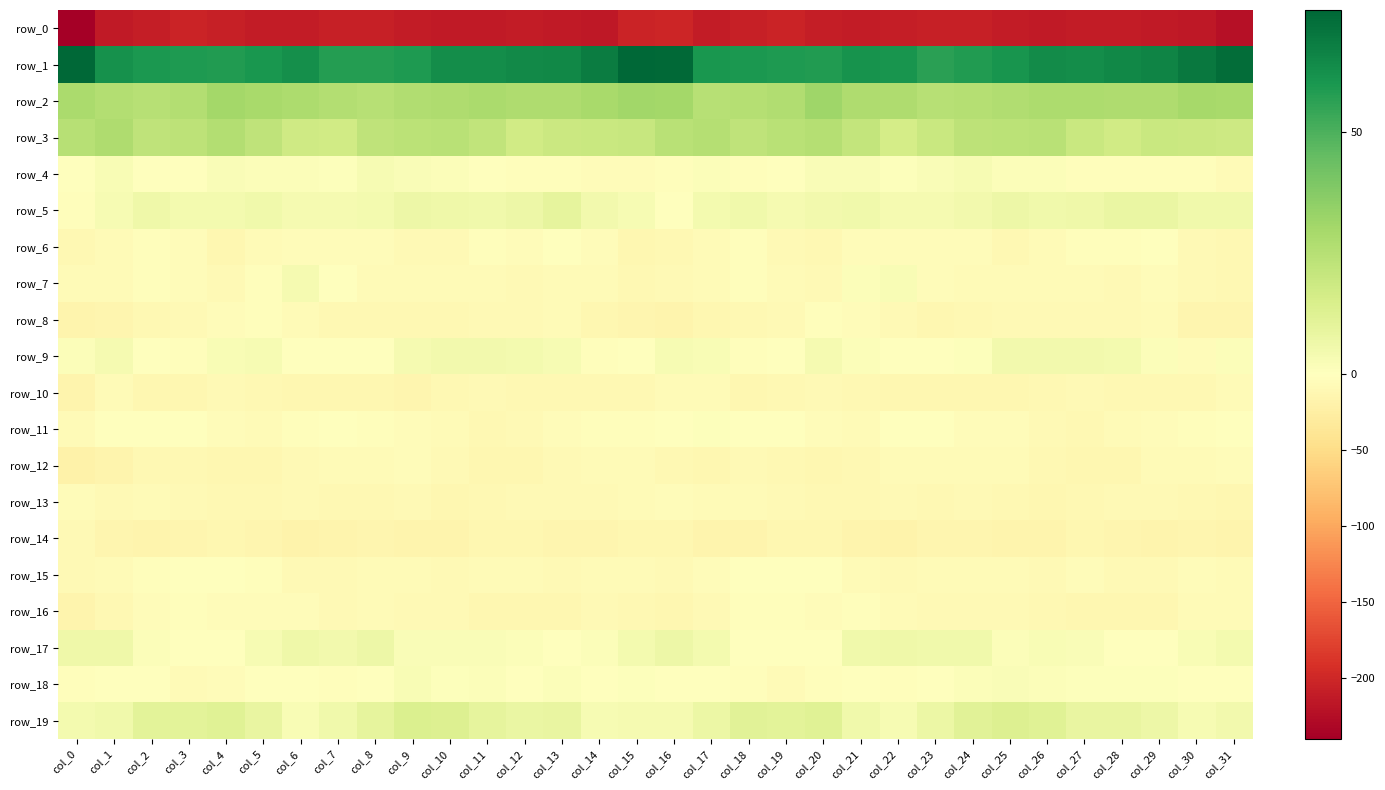

Reading left to right, list all the values displayed in this chart.

row_0: col_0=-240.4	col_1=-213.9	col_2=-209.0	col_3=-203.8	col_4=-207.1	col_5=-212.1	col_6=-211.1	col_7=-207.7	col_8=-206.9	col_9=-210.8	col_10=-213.2	col_11=-213.3	col_12=-210.7	col_13=-212.4	col_14=-216.0	col_15=-203.6	col_16=-201.8	col_17=-211.1	col_18=-207.1	col_19=-203.4	col_20=-210.1	col_21=-212.1	col_22=-209.7	col_23=-207.0	col_24=-208.0	col_25=-211.8	col_26=-214.1	col_27=-211.8	col_28=-210.7	col_29=-214.1	col_30=-215.0	col_31=-222.8
row_1: col_0=75.2	col_1=62.1	col_2=59.7	col_3=59.2	col_4=58.5	col_5=60.3	col_6=62.4	col_7=57.8	col_8=57.9	col_9=58.8	col_10=63.3	col_11=63.4	col_12=64.1	col_13=65.2	col_14=68.6	col_15=75.1	col_16=74.1	col_17=60.4	col_18=59.7	col_19=58.9	col_20=58.7	col_21=61.7	col_22=61.0	col_23=56.9	col_24=58.3	col_25=60.6	col_26=63.9	col_27=63.2	col_28=64.6	col_29=66.2	col_30=69.6	col_31=72.8
row_2: col_0=28.4	col_1=26.0	col_2=24.8	col_3=26.1	col_4=30.1	col_5=28.9	col_6=27.7	col_7=25.9	col_8=25.0	col_9=26.5	col_10=27.1	col_11=28.5	col_12=27.2	col_13=27.2	col_14=29.2	col_15=30.7	col_16=30.2	col_17=25.0	col_18=25.6	col_19=26.9	col_20=31.2	col_21=27.5	col_22=27.5	col_23=25.0	col_24=25.8	col_25=26.7	col_26=27.8	col_27=28.0	col_28=27.1	col_29=27.6	col_30=29.6	col_31=29.2
row_3: col_0=24.9	col_1=27.4	col_2=22.8	col_3=23.4	col_4=25.9	col_5=22.9	col_6=17.9	col_7=17.4	col_8=22.8	col_9=23.7	col_10=24.5	col_11=22.0	col_12=17.1	col_13=19.1	col_14=19.6	col_15=20.2	col_16=24.4	col_17=25.5	col_18=22.7	col_19=24.2	col_20=25.5	col_21=21.4	col_22=15.9	col_23=19.8	col_24=23.4	col_25=23.9	col_26=24.5	col_27=19.5	col_28=17.4	col_29=19.6	col_30=19.3	col_31=18.4
row_4: col_0=-1.6	col_1=2.9	col_2=-1.6	col_3=-1.4	col_4=1.8	col_5=1.8	col_6=1.3	col_7=1.0	col_8=3.4	col_9=1.8	col_10=1.6	col_11=-1.2	col_12=-3.4	col_13=-2.7	col_14=-4.3	col_15=-4.4	col_16=-2.4	col_17=1.4	col_18=-2.4	col_19=-0.2	col_20=2.2	col_21=1.9	col_22=0.6	col_23=2.1	col_24=3.1	col_25=1.4	col_26=1.2	col_27=-2.6	col_28=-2.9	col_29=-3.5	col_30=-3.7	col_31=-6.8
row_5: col_0=-3.3	col_1=3.0	col_2=6.3	col_3=4.2	col_4=4.3	col_5=5.7	col_6=3.8	col_7=3.6	col_8=4.4	col_9=6.7	col_10=6.3	col_11=5.5	col_12=6.7	col_13=9.4	col_14=4.9	col_15=3.0	col_16=-1.0	col_17=4.5	col_18=5.5	col_19=3.9	col_20=5.1	col_21=5.4	col_22=3.6	col_23=3.6	col_24=5.3	col_25=6.9	col_26=5.8	col_27=5.9	col_28=8.1	col_29=7.8	col_30=5.4	col_31=5.6
row_6: col_0=-9.6	col_1=-7.5	col_2=-3.5	col_3=-5.6	col_4=-11.6	col_5=-6.9	col_6=-4.1	col_7=-5.1	col_8=-4.7	col_9=-8.5	col_10=-8.4	col_11=-3.0	col_12=-4.1	col_13=-1.0	col_14=-4.8	col_15=-11.7	col_16=-10.1	col_17=-6.7	col_18=-3.3	col_19=-8.3	col_20=-11.2	col_21=-4.6	col_22=-4.7	col_23=-5.2	col_24=-5.6	col_25=-9.7	col_26=-6.1	col_27=-3.2	col_28=-3.2	col_29=-1.0	col_30=-7.6	col_31=-10.3
row_7: col_0=-6.6	col_1=-6.5	col_2=-2.9	col_3=-4.1	col_4=-8.5	col_5=-2.0	col_6=4.1	col_7=-1.2	col_8=-6.3	col_9=-6.8	col_10=-7.4	col_11=-6.1	col_12=-7.8	col_13=-6.3	col_14=-6.2	col_15=-9.4	col_16=-9.2	col_17=-5.7	col_18=-2.9	col_19=-6.0	col_20=-7.8	col_21=1.7	col_22=2.8	col_23=-4.0	col_24=-6.7	col_25=-6.9	col_26=-6.9	col_27=-6.5	col_28=-8.0	col_29=-5.2	col_30=-7.7	col_31=-10.4
row_8: col_0=-15.2	col_1=-14.4	col_2=-10.2	col_3=-8.4	col_4=-5.3	col_5=-3.7	col_6=-6.2	col_7=-10.7	col_8=-11.0	col_9=-9.4	col_10=-9.6	col_11=-8.5	col_12=-8.2	col_13=-6.6	col_14=-11.9	col_15=-13.8	col_16=-16.6	col_17=-13.0	col_18=-9.8	col_19=-7.8	col_20=-3.6	col_21=-4.7	col_22=-7.5	col_23=-12.1	col_24=-10.0	col_25=-9.4	col_26=-9.2	col_27=-8.3	col_28=-8.1	col_29=-7.2	col_30=-13.6	col_31=-13.6
row_9: col_0=1.6	col_1=4.0	col_2=-1.0	col_3=-2.5	col_4=2.5	col_5=3.1	col_6=-1.0	col_7=-1.0	col_8=-0.9	col_9=3.7	col_10=5.1	col_11=5.0	col_12=4.5	col_13=3.3	col_14=-3.5	col_15=-1.4	col_16=3.4	col_17=2.6	col_18=-2.6	col_19=-1.2	col_20=4.0	col_21=1.2	col_22=-1.3	col_23=-1.5	col_24=0.7	col_25=4.7	col_26=4.9	col_27=5.0	col_28=4.2	col_29=1.5	col_30=-4.3	col_31=1.7
row_10: col_0=-16.0	col_1=-7.5	col_2=-11.5	col_3=-11.7	col_4=-8.0	col_5=-10.0	col_6=-11.6	col_7=-12.1	col_8=-12.2	col_9=-13.3	col_10=-10.7	col_11=-9.0	col_12=-9.6	col_13=-10.4	col_14=-11.2	col_15=-9.6	col_16=-7.5	col_17=-7.2	col_18=-12.8	col_19=-10.0	col_20=-8.4	col_21=-10.9	col_22=-12.0	col_23=-12.0	col_24=-12.9	col_25=-12.7	col_26=-9.7	col_27=-9.1	col_28=-9.7	col_29=-11.1	col_30=-10.3	col_31=-6.8
row_11: col_0=-7.1	col_1=-1.5	col_2=0.1	col_3=-1.0	col_4=-3.8	col_5=-6.3	col_6=-3.4	col_7=0.1	col_8=-3.0	col_9=-5.1	col_10=-6.3	col_11=-10.0	col_12=-7.5	col_13=-4.6	col_14=-3.1	col_15=-2.1	col_16=-1.5	col_17=0.7	col_18=0.1	col_19=-1.8	col_20=-5.0	col_21=-6.0	col_22=-1.4	col_23=-0.9	col_24=-4.0	col_25=-5.4	col_26=-7.7	col_27=-10.0	col_28=-5.8	col_29=-4.2	col_30=-2.4	col_31=-0.6
row_12: col_0=-20.4	col_1=-15.9	col_2=-9.5	col_3=-9.4	col_4=-12.2	col_5=-11.7	col_6=-8.1	col_7=-6.8	col_8=-6.6	col_9=-5.6	col_10=-8.4	col_11=-12.5	col_12=-12.8	col_13=-8.8	col_14=-6.5	col_15=-6.4	col_16=-10.9	col_17=-11.7	col_18=-8.9	col_19=-10.2	col_20=-12.7	col_21=-10.3	col_22=-7.5	col_23=-6.9	col_24=-6.0	col_25=-6.1	col_26=-10.1	col_27=-13.1	col_28=-11.6	col_29=-7.4	col_30=-6.6	col_31=-4.9
row_13: col_0=-5.1	col_1=-7.5	col_2=-6.7	col_3=-7.9	col_4=-9.8	col_5=-11.0	col_6=-9.1	col_7=-10.0	col_8=-10.1	col_9=-8.7	col_10=-12.3	col_11=-10.7	col_12=-8.7	col_13=-9.1	col_14=-9.2	col_15=-6.8	col_16=-4.7	col_17=-6.9	col_18=-6.6	col_19=-9.0	col_20=-9.9	col_21=-11.1	col_22=-8.5	col_23=-10.8	col_24=-8.9	col_25=-10.2	col_26=-12.4	col_27=-9.8	col_28=-8.5	col_29=-9.2	col_30=-9.4	col_31=-11.3
row_14: col_0=-9.2	col_1=-14.9	col_2=-16.2	col_3=-13.6	col_4=-11.8	col_5=-13.7	col_6=-17.3	col_7=-16.0	col_8=-13.7	col_9=-15.9	col_10=-16.2	col_11=-12.9	col_12=-12.5	col_13=-15.0	col_14=-14.8	col_15=-12.2	col_16=-12.0	col_17=-15.9	col_18=-15.4	col_19=-13.1	col_20=-11.6	col_21=-15.3	col_22=-17.1	col_23=-14.9	col_24=-14.2	col_25=-16.6	col_26=-15.3	col_27=-12.1	col_28=-13.4	col_29=-15.4	col_30=-14.3	col_31=-16.2
row_15: col_0=-7.7	col_1=-6.7	col_2=-2.4	col_3=-0.3	col_4=-0.7	col_5=-3.4	col_6=-9.3	col_7=-8.1	col_8=-5.7	col_9=-7.0	col_10=-8.1	col_11=-6.1	col_12=-6.8	col_13=-9.3	col_14=-6.7	col_15=-6.1	col_16=-8.5	col_17=-5.5	col_18=-1.0	col_19=-0.7	col_20=-1.0	col_21=-5.8	col_22=-9.3	col_23=-7.2	col_24=-6.0	col_25=-7.4	col_26=-8.1	col_27=-5.3	col_28=-8.3	col_29=-9.3	col_30=-5.0	col_31=-5.9
row_16: col_0=-15.2	col_1=-9.8	col_2=-5.2	col_3=-2.1	col_4=-4.4	col_5=-4.1	col_6=-4.6	col_7=-7.8	col_8=-7.5	col_9=-7.8	col_10=-9.0	col_11=-11.5	col_12=-12.3	col_13=-13.1	col_14=-8.0	col_15=-9.9	col_16=-11.8	col_17=-8.3	col_18=-3.2	col_19=-2.8	col_20=-5.3	col_21=-3.3	col_22=-5.9	col_23=-8.0	col_24=-7.5	col_25=-7.8	col_26=-10.1	col_27=-11.8	col_28=-12.6	col_29=-11.9	col_30=-6.9	col_31=-7.1
row_17: col_0=5.9	col_1=6.2	col_2=1.3	col_3=-1.3	col_4=-0.6	col_5=3.4	col_6=6.3	col_7=5.0	col_8=6.8	col_9=2.2	col_10=1.9	col_11=2.1	col_12=1.4	col_13=-1.4	col_14=1.6	col_15=4.6	col_16=6.6	col_17=4.5	col_18=0.2	col_19=-1.4	col_20=0.0	col_21=5.6	col_22=5.9	col_23=5.4	col_24=5.7	col_25=1.3	col_26=2.4	col_27=2.0	col_28=0.4	col_29=-1.0	col_30=2.8	col_31=4.3
row_18: col_0=-3.0	col_1=0.3	col_2=-1.4	col_3=-6.3	col_4=-4.4	col_5=-1.4	col_6=-1.8	col_7=-2.2	col_8=0.4	col_9=2.4	col_10=1.0	col_11=1.4	col_12=0.3	col_13=1.5	col_14=-0.3	col_15=0.9	col_16=0.4	col_17=0.4	col_18=-3.5	col_19=-6.1	col_20=-3.1	col_21=-1.1	col_22=-2.1	col_23=-1.8	col_24=1.7	col_25=1.8	col_26=1.7	col_27=0.6	col_28=0.7	col_29=0.9	col_30=-0.3	col_31=0.4
row_19: col_0=4.6	col_1=5.5	col_2=10.9	col_3=10.8	col_4=12.2	col_5=8.7	col_6=2.9	col_7=5.7	col_8=9.8	col_9=13.5	col_10=13.0	col_11=9.6	col_12=7.7	col_13=8.4	col_14=3.2	col_15=4.1	col_16=4.1	col_17=7.2	col_18=11.6	col_19=11.1	col_20=12.2	col_21=5.6	col_22=3.4	col_23=7.1	col_24=11.6	col_25=13.4	col_26=12.3	col_27=8.3	col_28=8.3	col_29=6.6	col_30=3.2	col_31=5.1